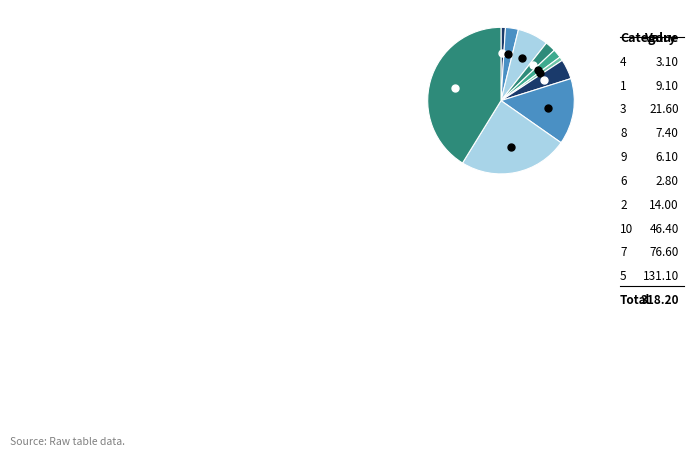

The 1 slice represents 1% of the pie. True or false?

False